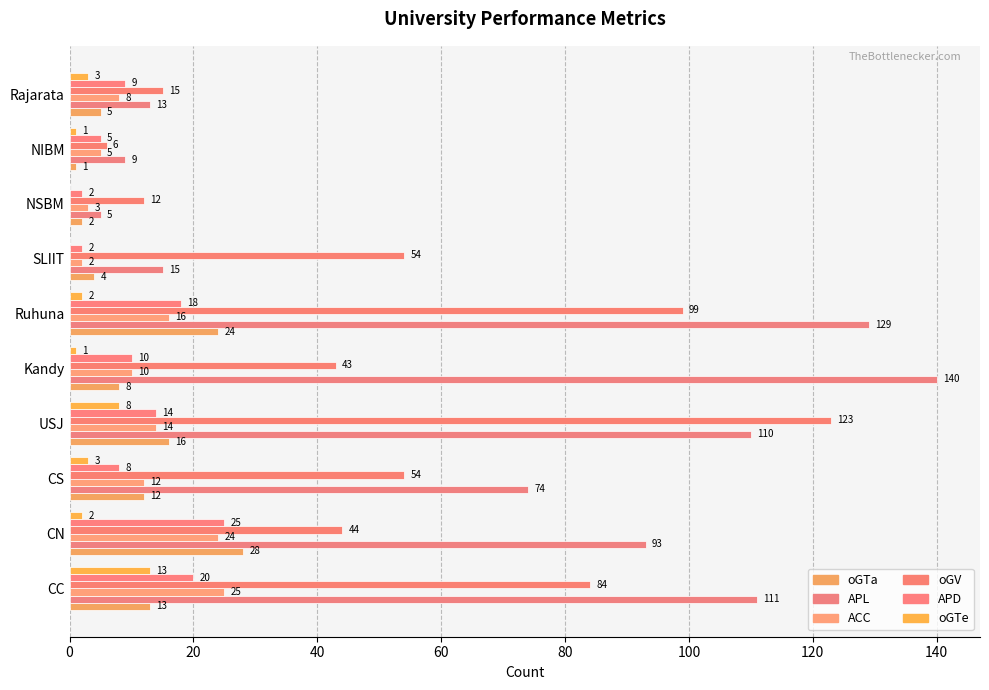

How many distinct data groups are displayed?

6